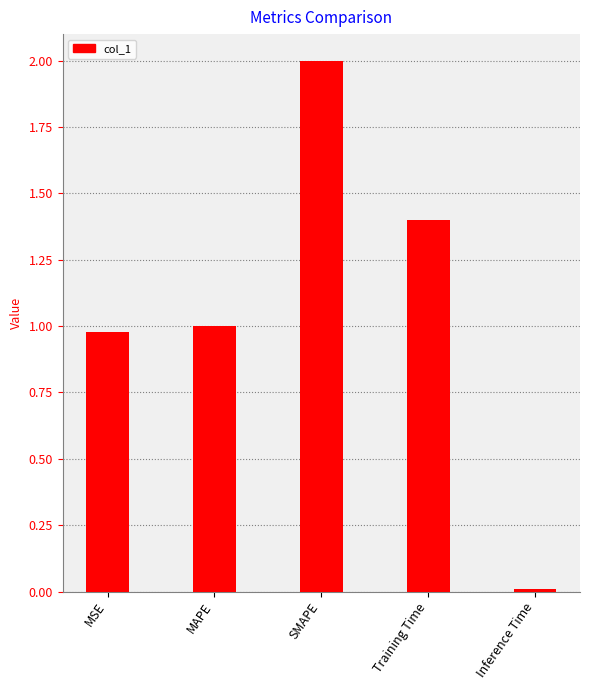

What is the sum of all values?

5.4